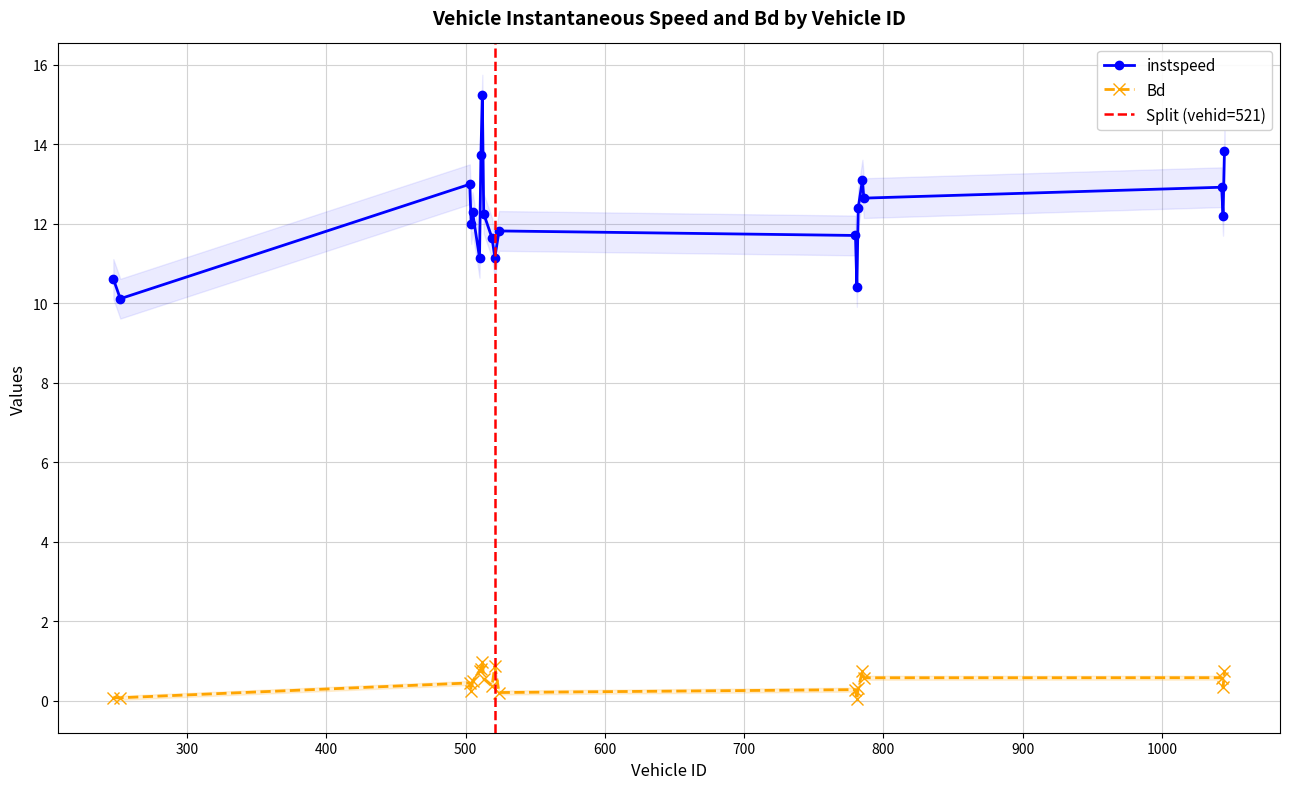

True or false: instspeed and Bd intersect in this chart.

False